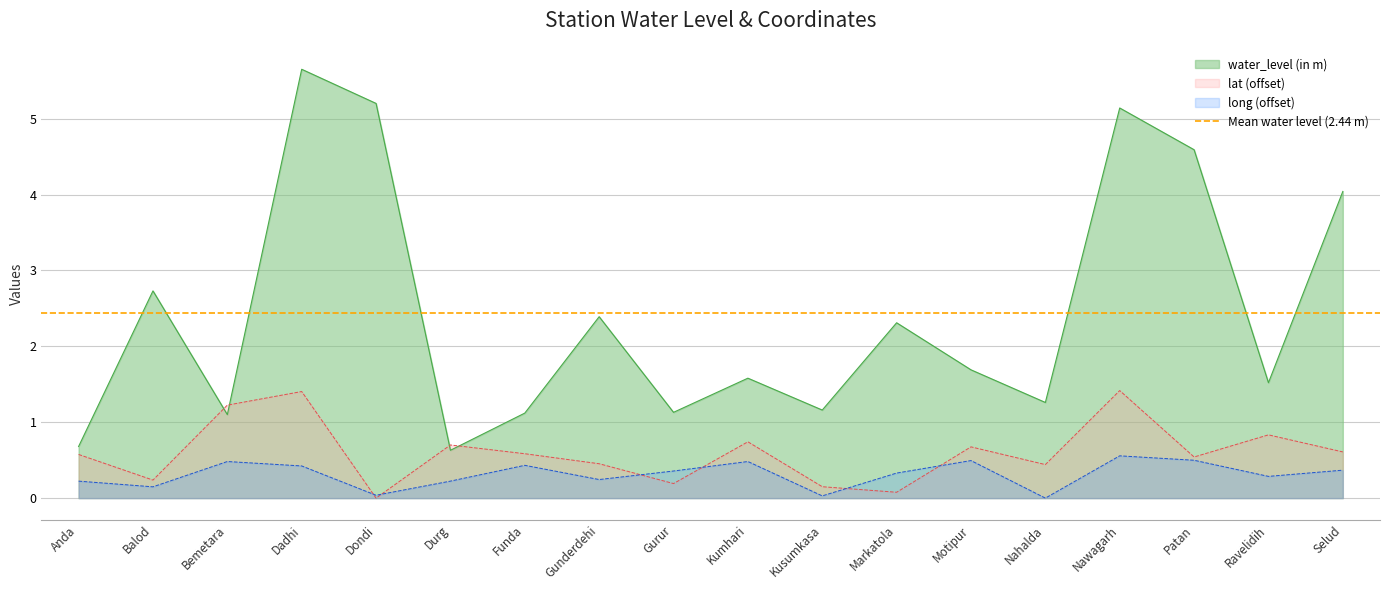

Reading left to right, list all the values displayed in this chart.

water_level (in m): 0.7	2.7	1.1	5.7	5.2	0.6	1.1	2.4	1.1	1.6	1.2	2.3	1.7	1.3	5.1	4.6	1.5	4.0
lat: 0.6	0.2	1.2	1.4	0.0	0.7	0.6	0.5	0.2	0.7	0.1	0.1	0.7	0.4	1.4	0.5	0.8	0.6
long: 0.2	0.1	0.5	0.4	0.0	0.2	0.4	0.2	0.4	0.5	0.0	0.3	0.5	0.0	0.6	0.5	0.3	0.4